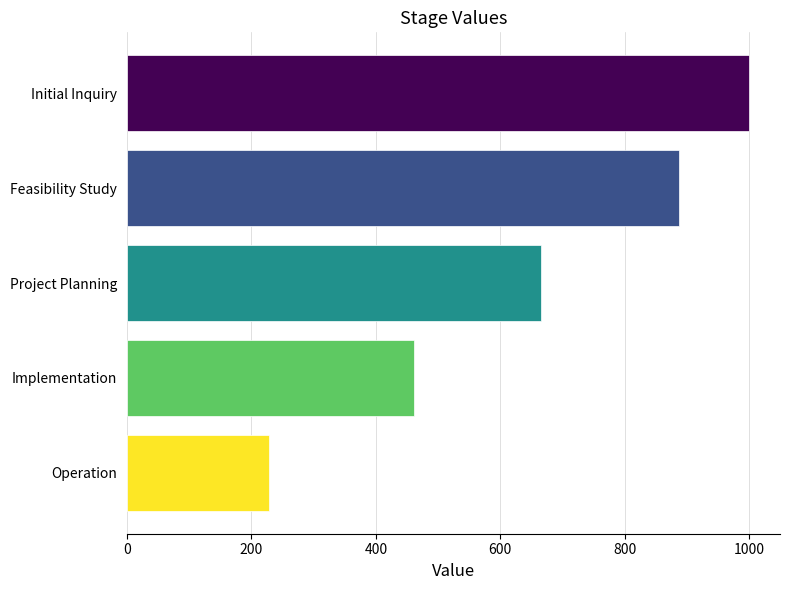

Does the chart contain any negative values?

No